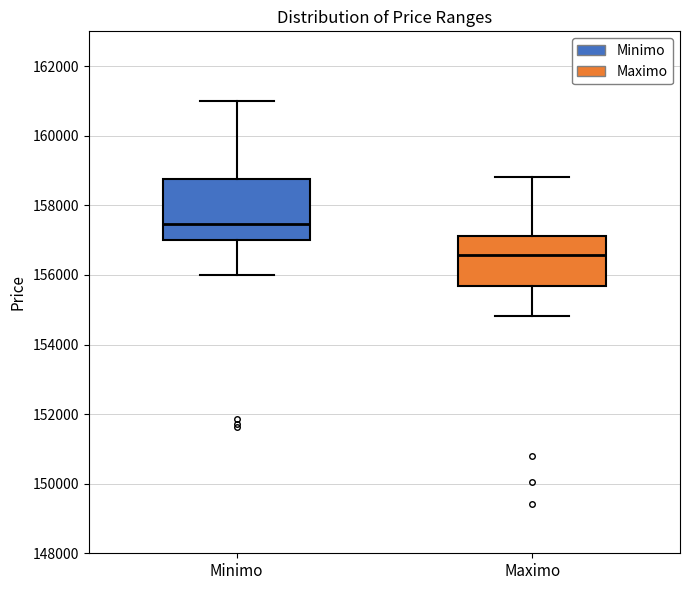

Which box has the lowest median line?

Maximo